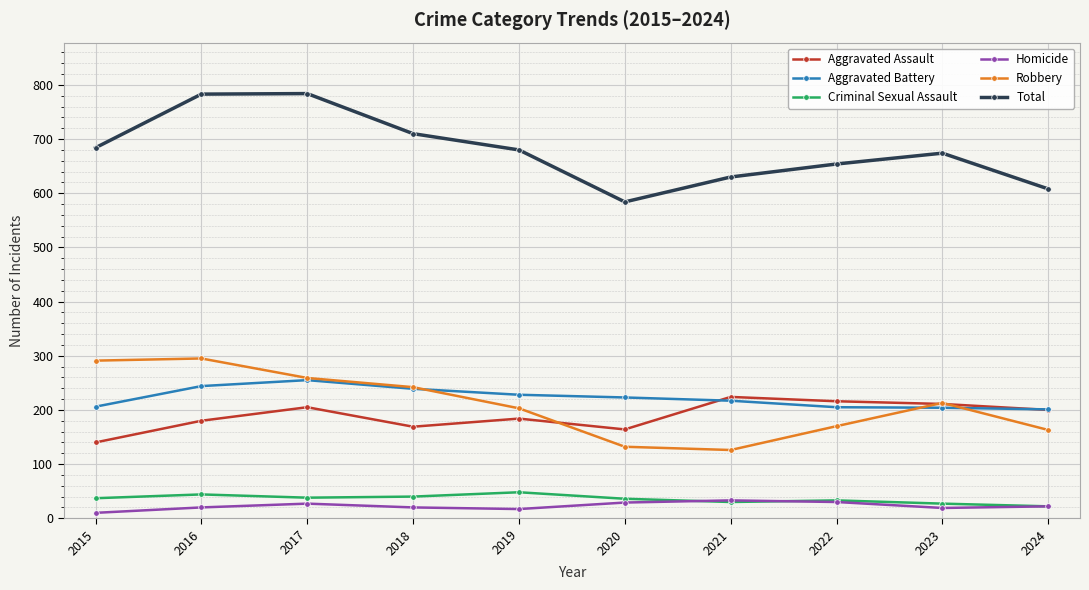

At which category does Aggravated Assault reach its first local peak?

2017